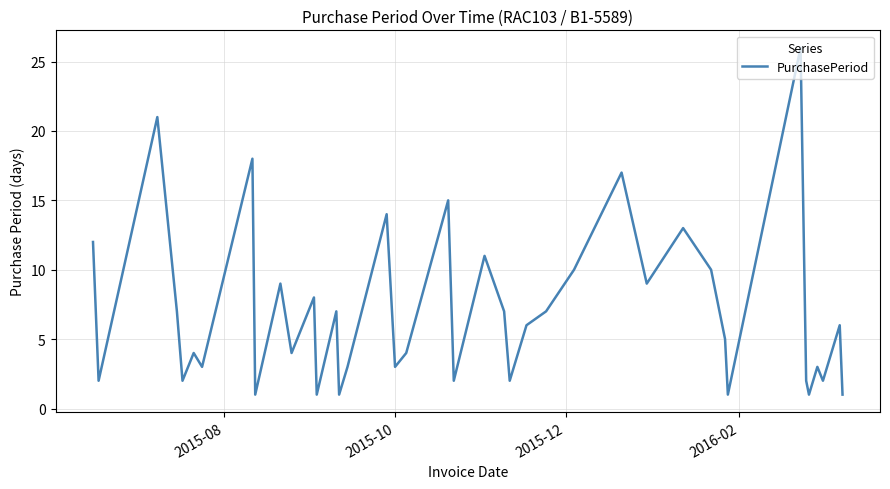

What is the maximum value shown in the chart?

26